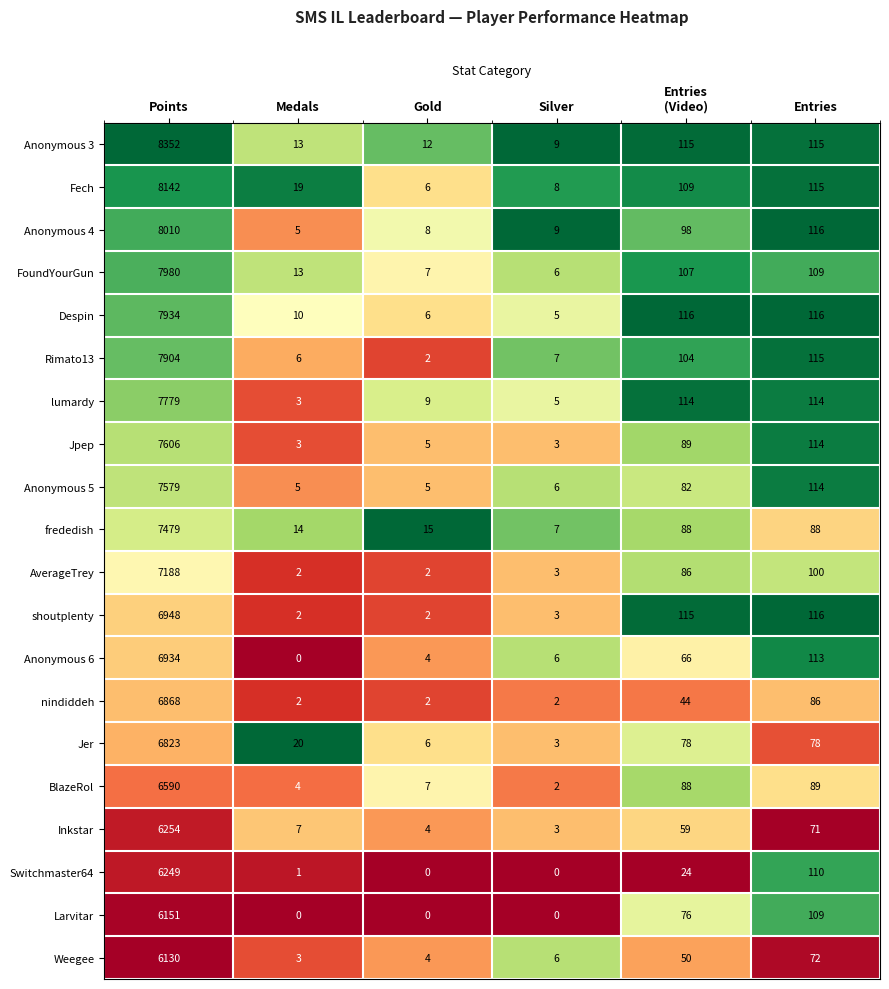

What is the difference between the highest and lowest values at Medals?

20